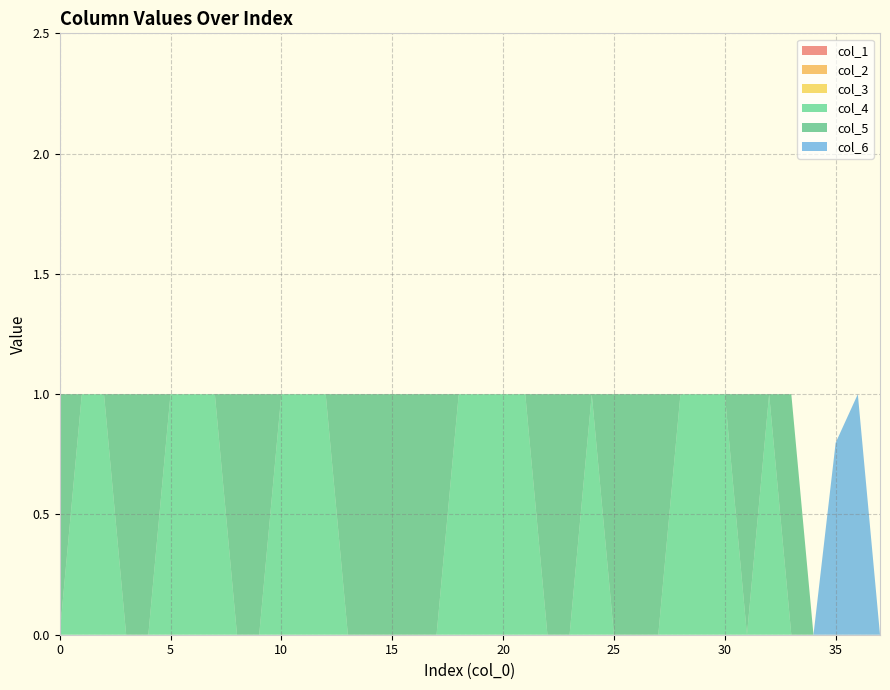

Reading right to left, list all the values displayed in this chart.

col_1: 37=0.0	36=0.0	35=0.0	34=0.0	33=0.0	32=0.0	31=0.0	30=0.0	29=0.0	28=0.0	27=0.0	26=0.0	25=0.0	24=0.0	23=0.0	22=0.0	21=0.0	20=0.0	19=0.0	18=0.0	17=0.0	16=0.0	15=0.0	14=0.0	13=0.0	12=0.0	11=0.0	10=0.0	9=0.0	8=0.0	7=0.0	6=0.0	5=0.0	4=0.0	3=0.0	2=0.0	1=0.0	0=0.0
col_2: 37=0.0	36=0.0	35=0.0	34=0.0	33=0.0	32=0.0	31=0.0	30=0.0	29=0.0	28=0.0	27=0.0	26=0.0	25=0.0	24=0.0	23=0.0	22=0.0	21=0.0	20=0.0	19=0.0	18=0.0	17=0.0	16=0.0	15=0.0	14=0.0	13=0.0	12=0.0	11=0.0	10=0.0	9=0.0	8=0.0	7=0.0	6=0.0	5=0.0	4=0.0	3=0.0	2=0.0	1=0.0	0=0.0
col_3: 37=0.0	36=0.0	35=0.0	34=0.0	33=0.0	32=0.0	31=0.0	30=0.0	29=0.0	28=0.0	27=0.0	26=0.0	25=0.0	24=0.0	23=0.0	22=0.0	21=0.0	20=0.0	19=0.0	18=0.0	17=0.0	16=0.0	15=0.0	14=0.0	13=0.0	12=0.0	11=0.0	10=0.0	9=0.0	8=0.0	7=0.0	6=0.0	5=0.0	4=0.0	3=0.0	2=0.0	1=0.0	0=0.0
col_4: 37=0.0	36=0.0	35=0.0	34=0.0	33=0.0	32=1.0	31=0.0	30=1.0	29=1.0	28=1.0	27=0.0	26=0.0	25=0.0	24=1.0	23=0.0	22=0.0	21=1.0	20=1.0	19=1.0	18=1.0	17=0.0	16=0.0	15=0.0	14=0.0	13=0.0	12=1.0	11=1.0	10=1.0	9=0.0	8=0.0	7=1.0	6=1.0	5=1.0	4=0.0	3=0.0	2=1.0	1=1.0	0=0.0
col_5: 37=0.0	36=0.0	35=0.0	34=0.0	33=1.0	32=0.0	31=1.0	30=0.0	29=0.0	28=0.0	27=1.0	26=1.0	25=1.0	24=0.0	23=1.0	22=1.0	21=0.0	20=0.0	19=0.0	18=0.0	17=1.0	16=1.0	15=1.0	14=1.0	13=1.0	12=0.0	11=0.0	10=0.0	9=1.0	8=1.0	7=0.0	6=0.0	5=0.0	4=1.0	3=1.0	2=0.0	1=0.0	0=1.0
col_6: 37=0.0	36=1.0	35=0.8	34=0.0	33=0.0	32=0.0	31=0.0	30=0.0	29=0.0	28=0.0	27=0.0	26=0.0	25=0.0	24=0.0	23=0.0	22=0.0	21=0.0	20=0.0	19=0.0	18=0.0	17=0.0	16=0.0	15=0.0	14=0.0	13=0.0	12=0.0	11=0.0	10=0.0	9=0.0	8=0.0	7=0.0	6=0.0	5=0.0	4=0.0	3=0.0	2=0.0	1=0.0	0=0.0